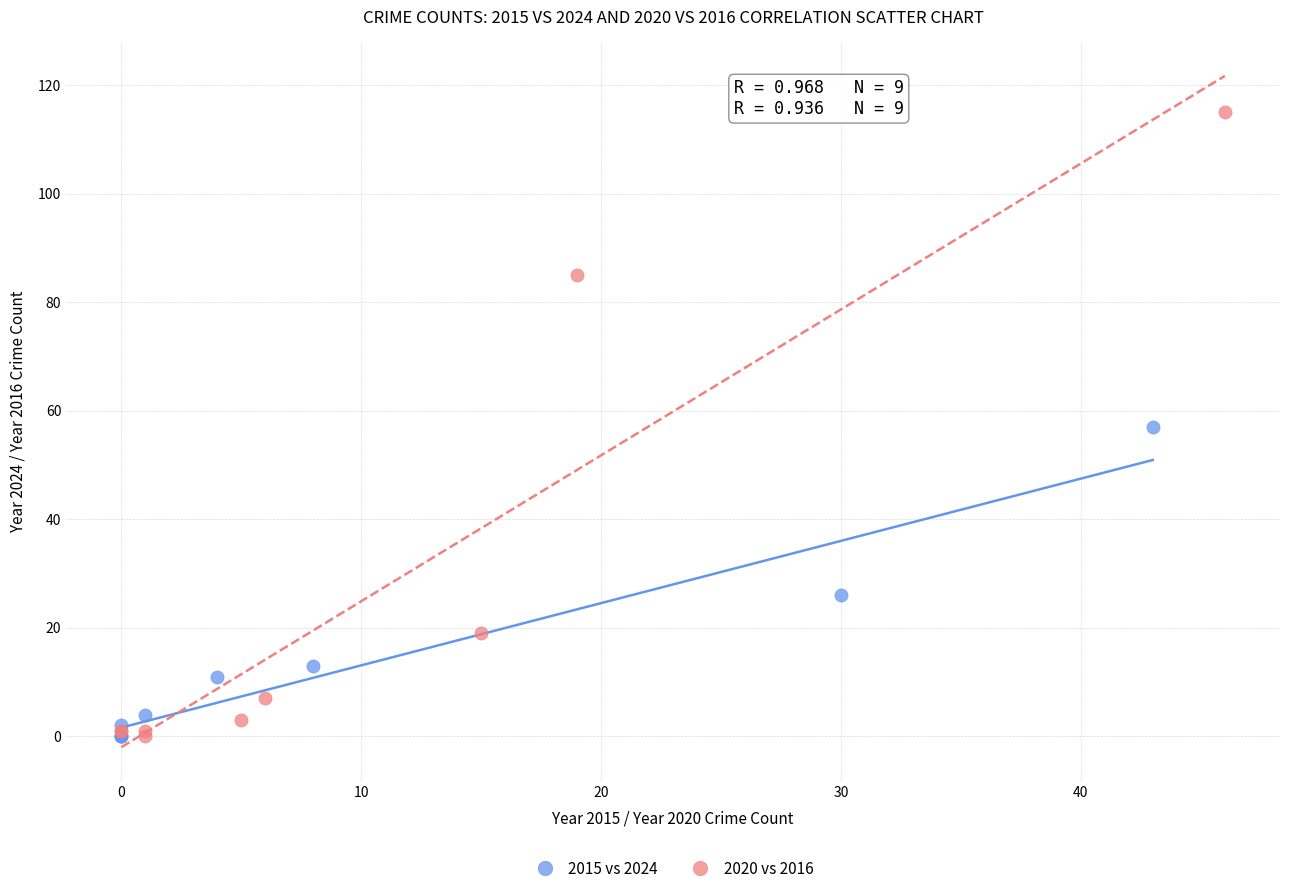

What are all the series names shown in the legend?

2015 vs 2024, 2020 vs 2016